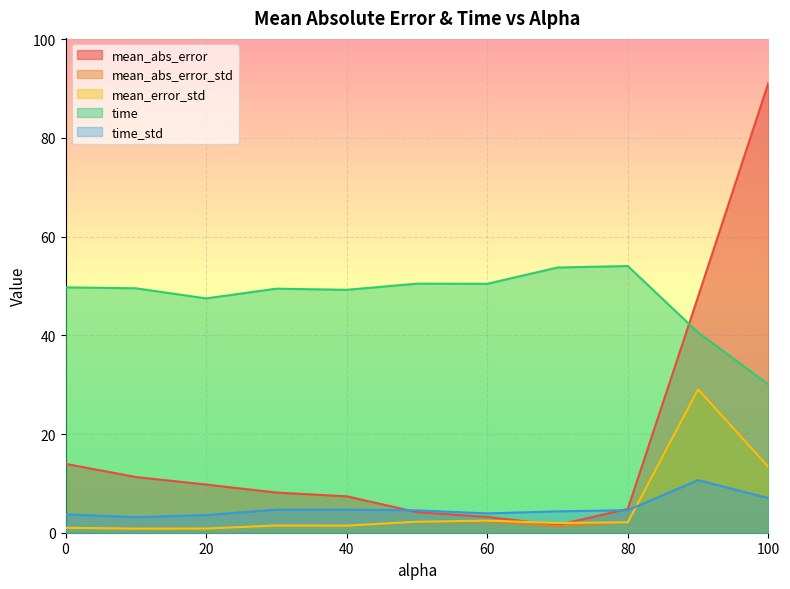

How many values in the mean_abs_error_std series are below 1?

2